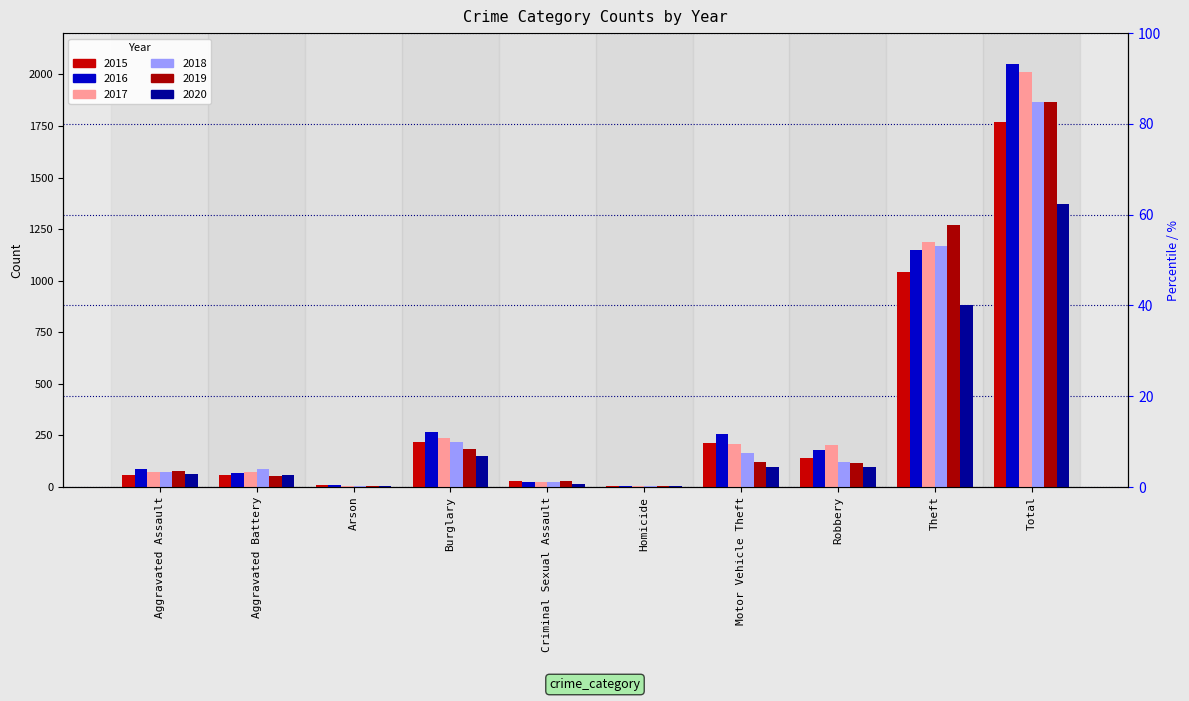

What is the label of the 10th bar from the left?

Total